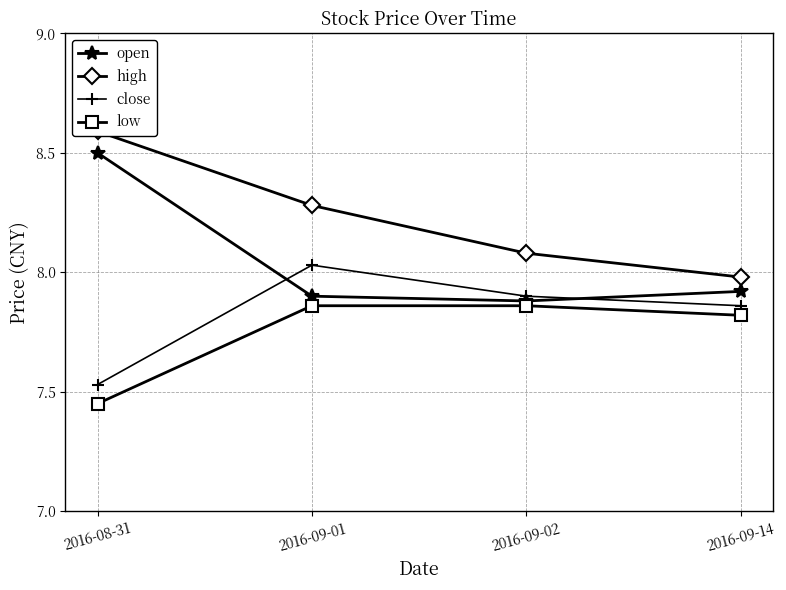

What is the label of the 2nd point from the left?

2016-09-01